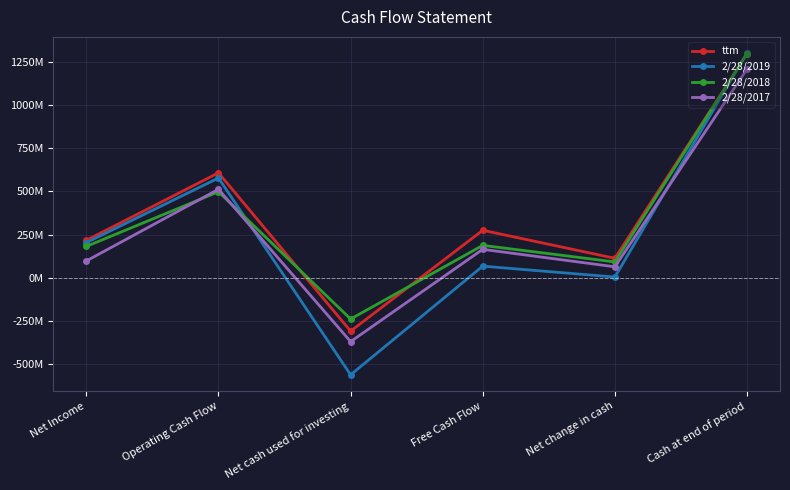

The value of 2/28/2017 at Net cash used for investing is -557445294. True or false?

False